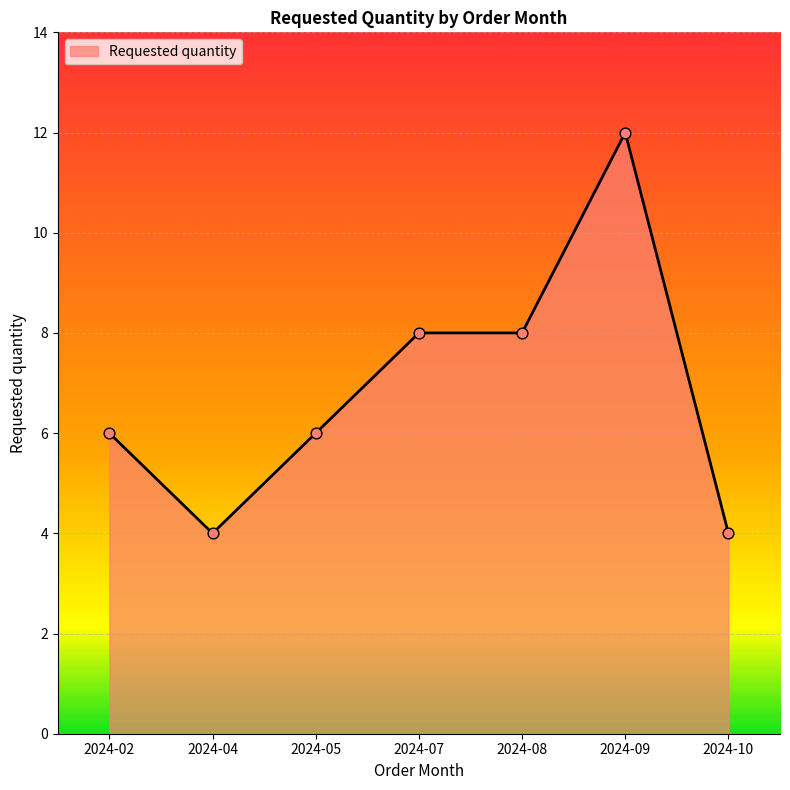

What is the change in value from 2024-04 to 2024-08?

+4